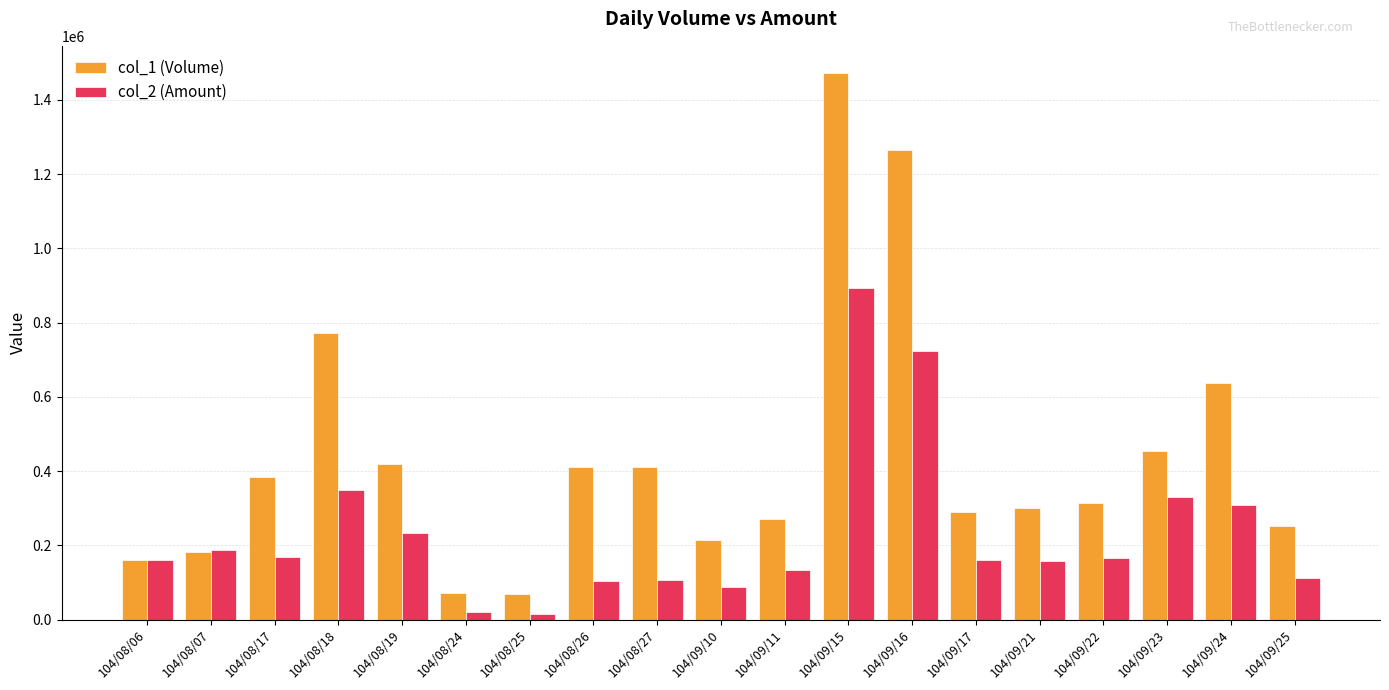

What is the maximum value for col_1 (Volume)?

1472000